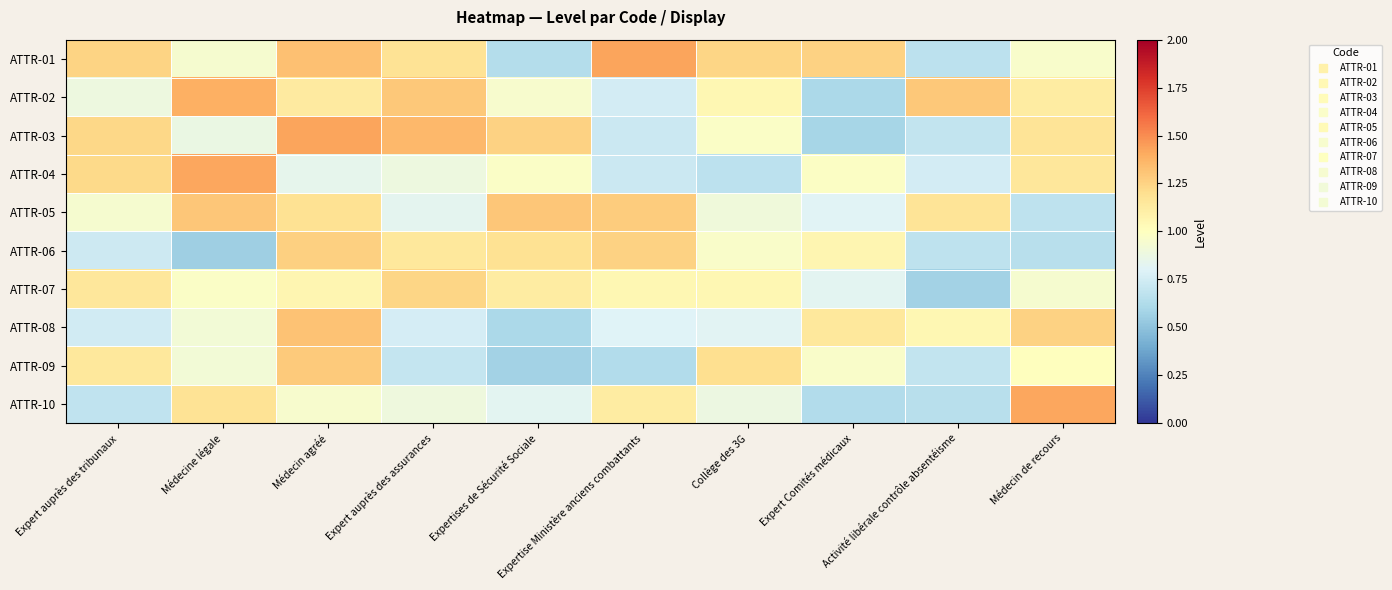

Between Activité libérale contrôle absentéisme and Médecin de recours, which series saw the biggest shift?

ATTR-10